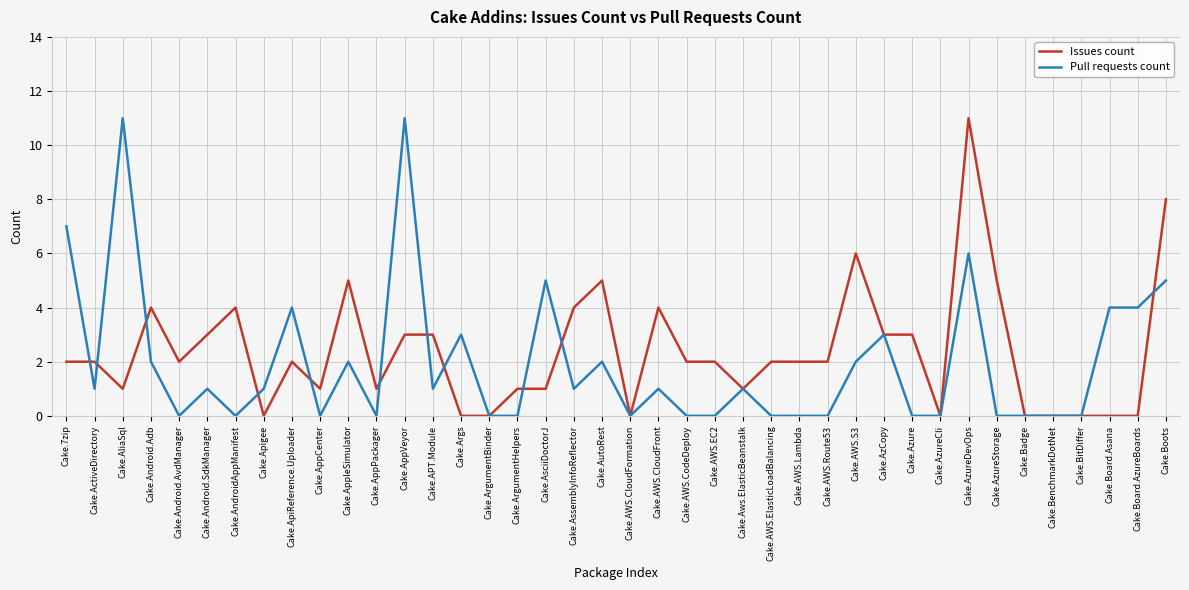

What is the difference between the highest and lowest values at Cake.Android.SdkManager?

2